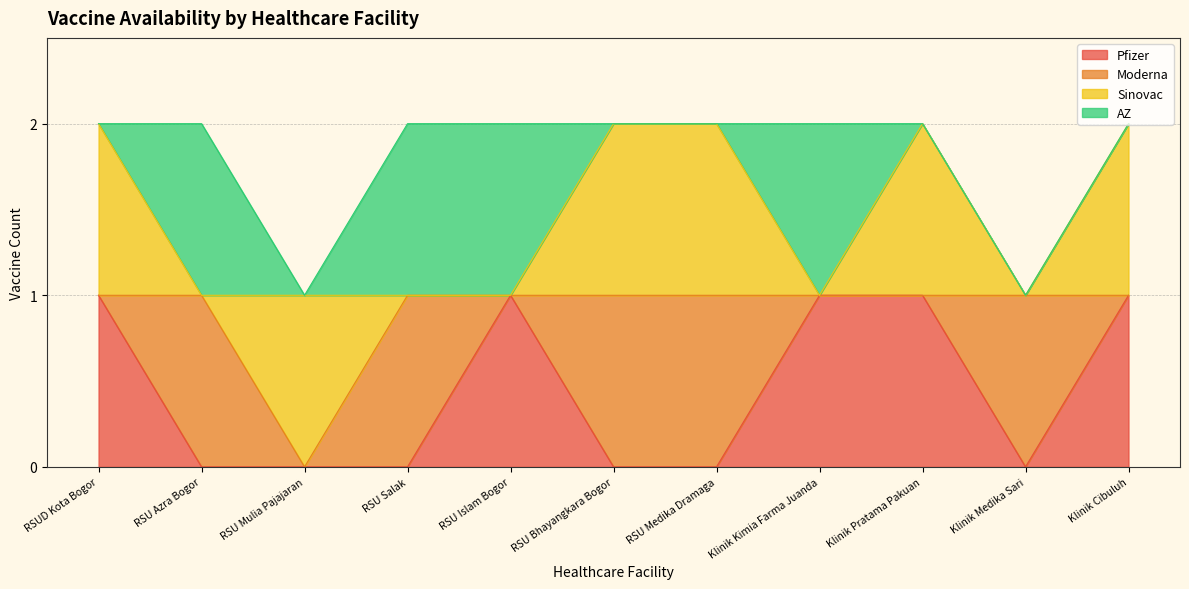

What are all the series names shown in the legend?

Pfizer, Moderna, Sinovac, AZ